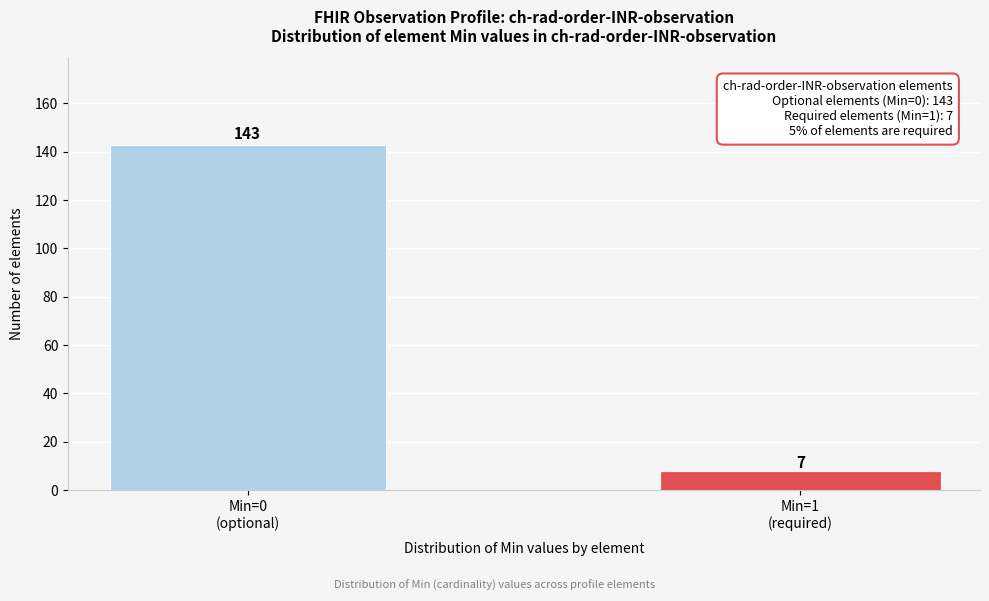

Reading left to right, extract all data points from this chart.

143	7